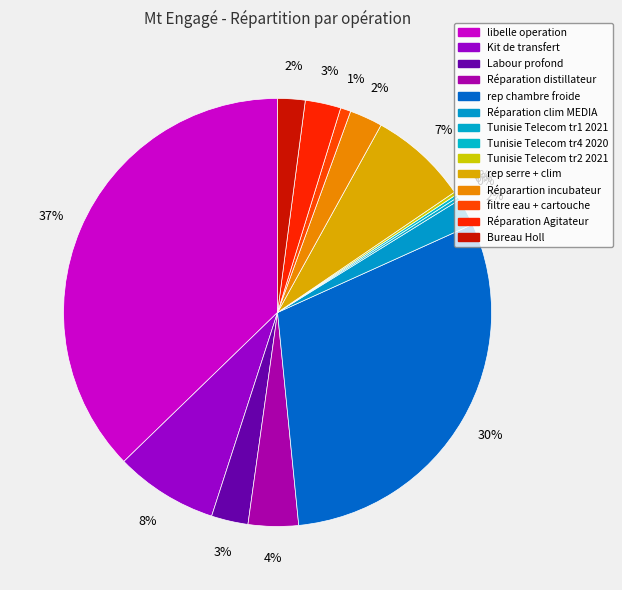

What is the smallest slice in the pie chart?

Tunisie Telecom tr4 2020